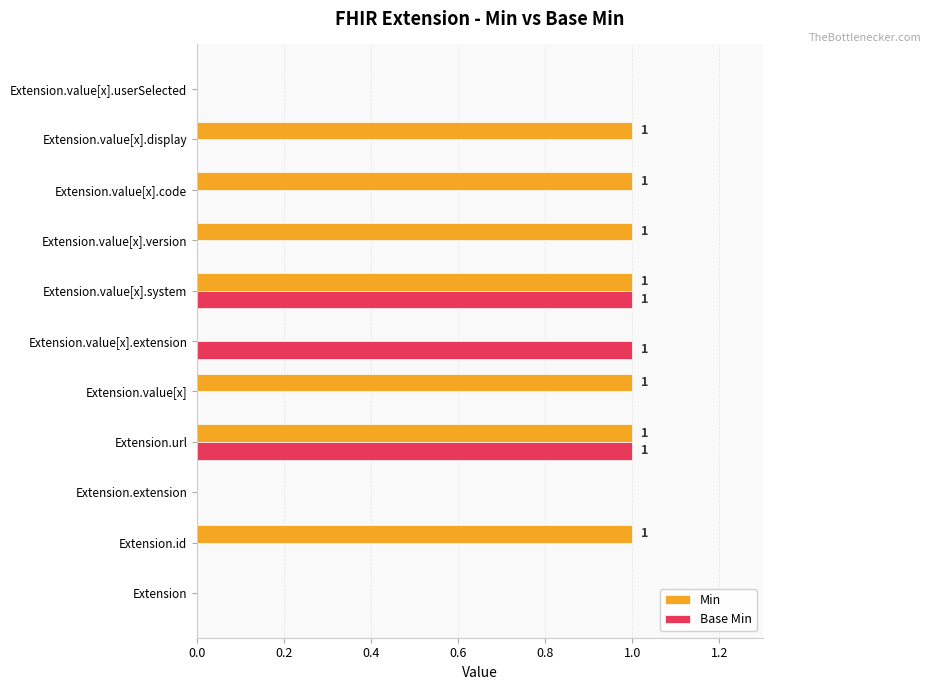

What is the sum of all Base Min values?

3